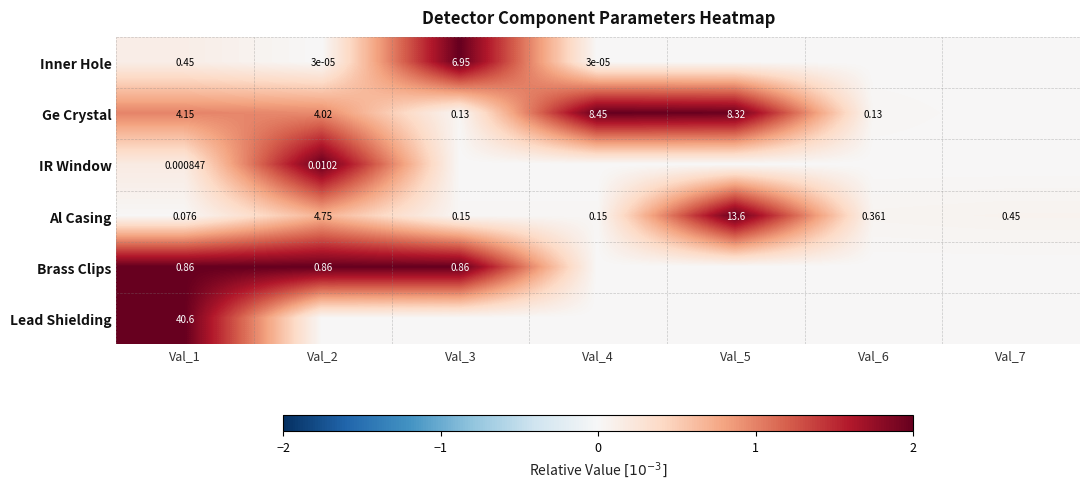

Is the value of Ge Crystal at Val_4 greater than the value of Al Casing at Val_6?

Yes